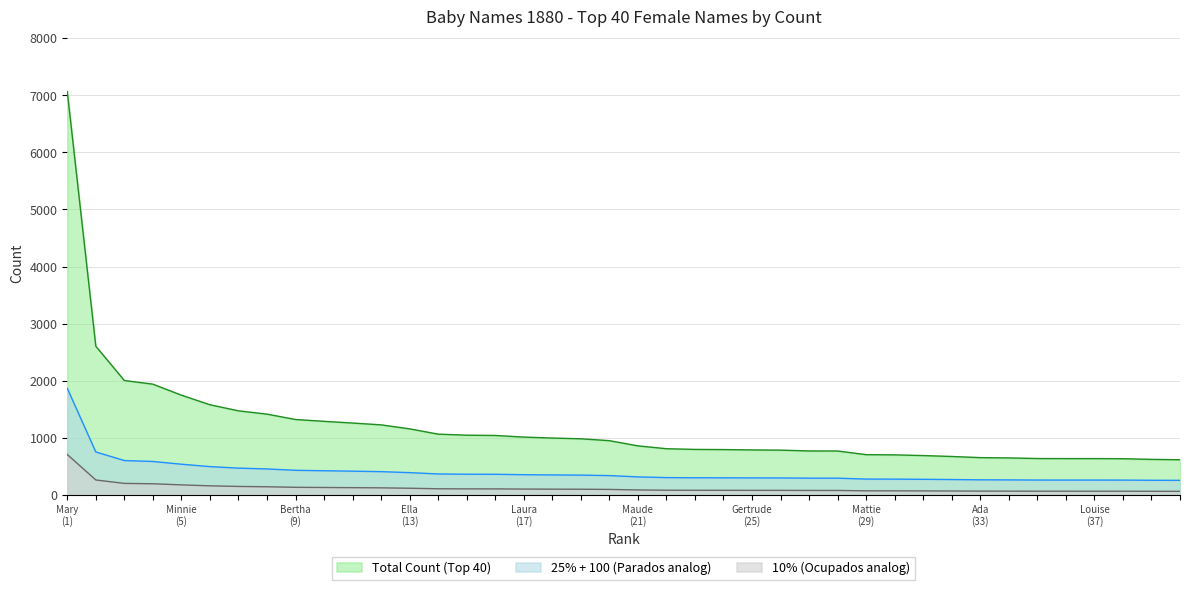

True or false: Top 20 Names Count and Mary intersect in this chart.

False